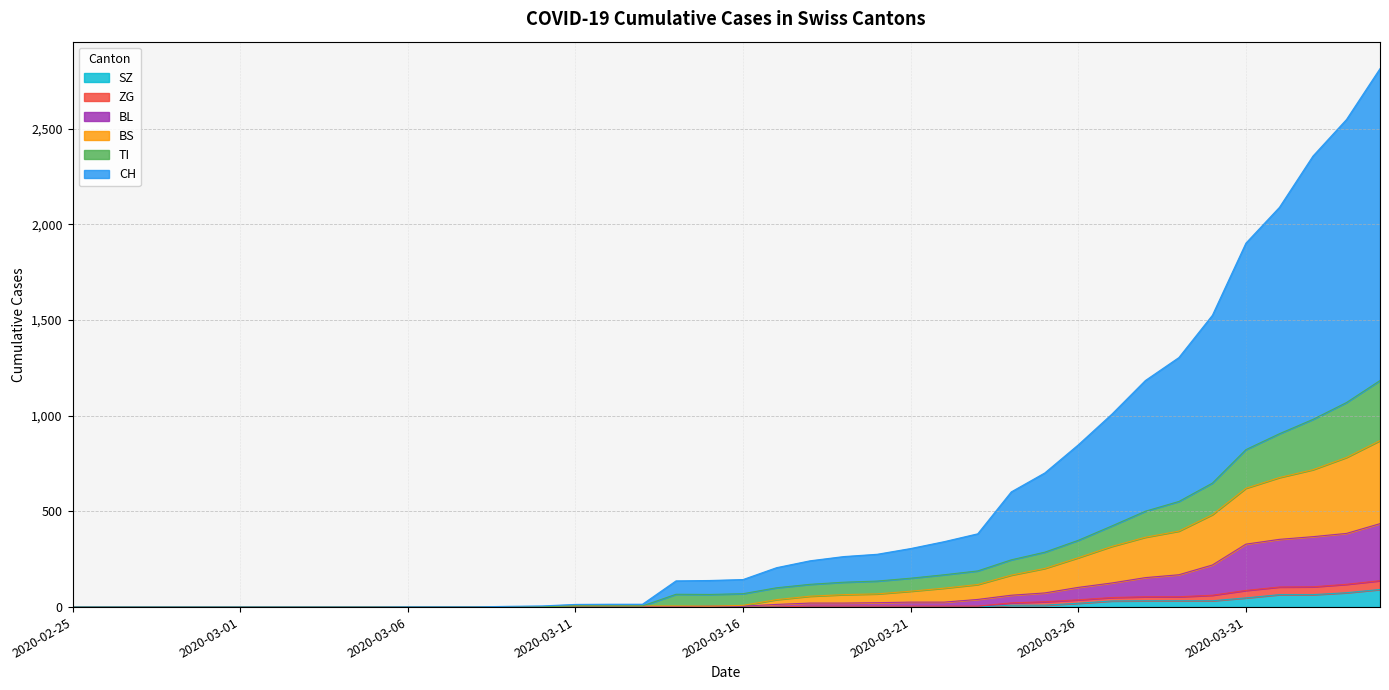

Count the number of data series in this chart.

6